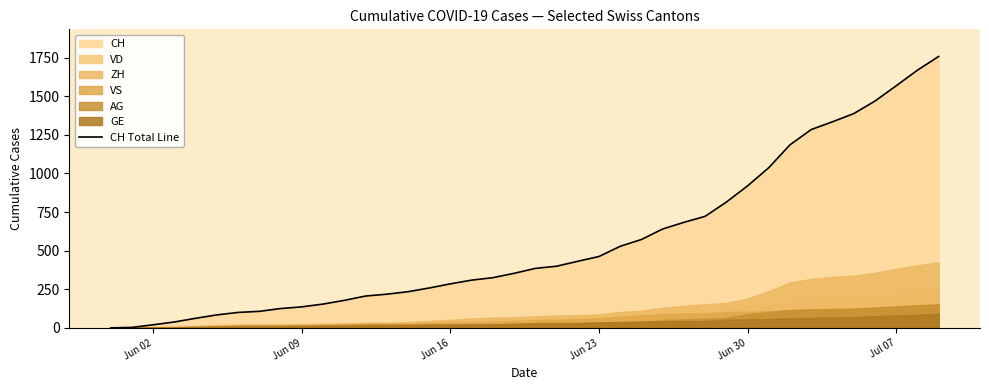

At which category does the chart reach its minimum across all series?

Jun 02